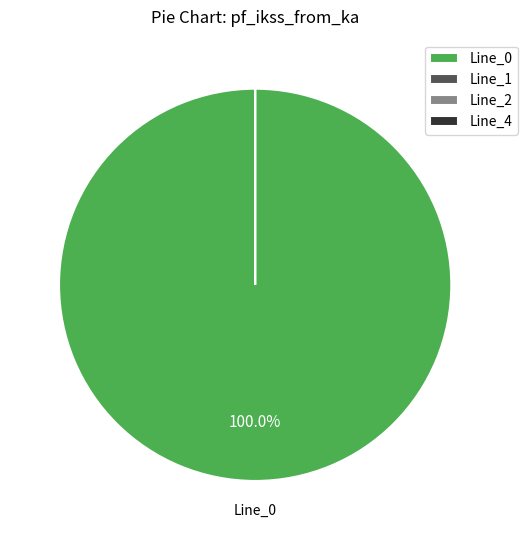

Which slice represents more than half of the pie?

Line_0